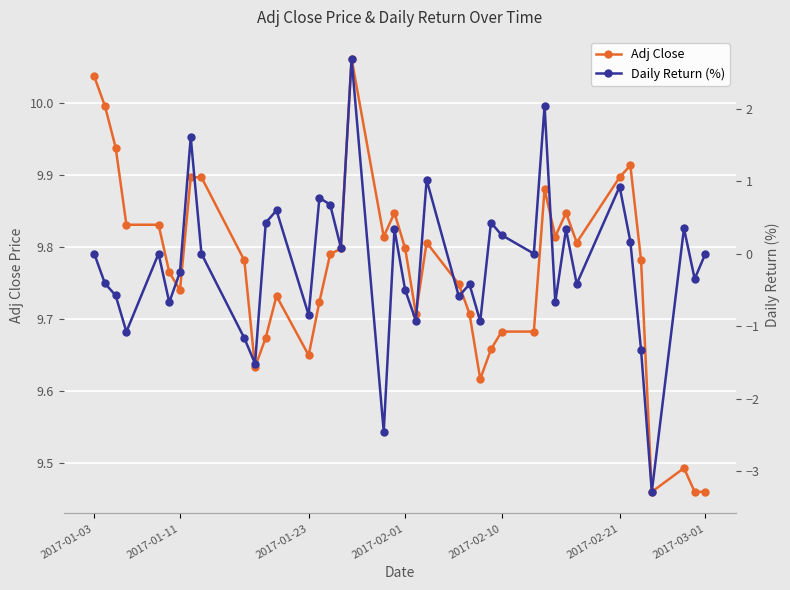

How many lines are shown in the chart?

2